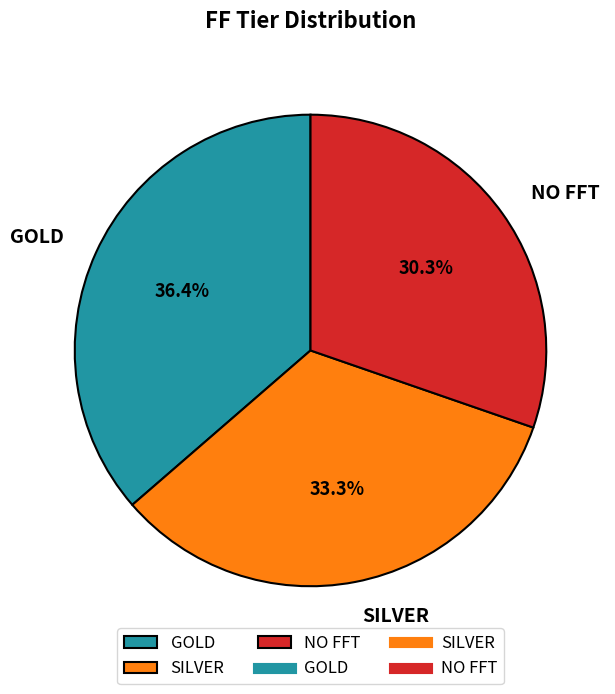

To the nearest percent, what percentage of the pie is GOLD?

36%